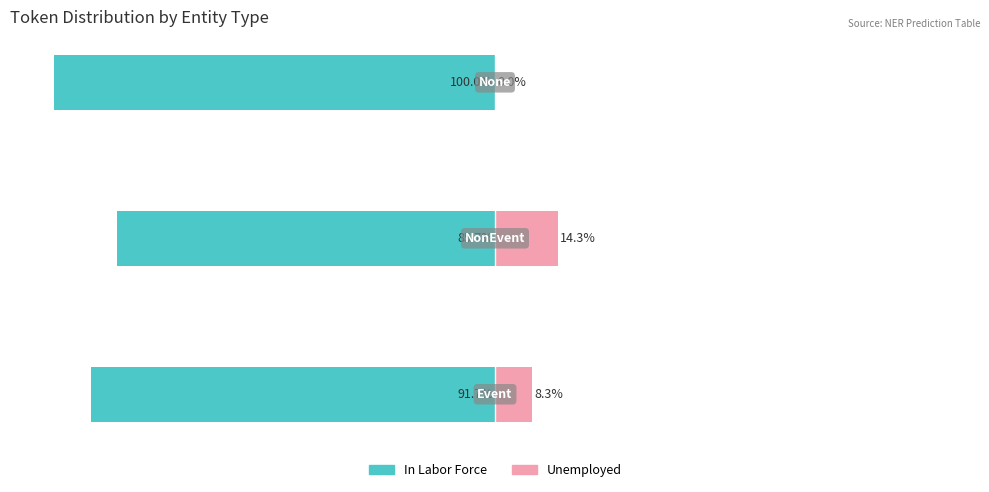

What is the difference between the maximum and minimum values in the Unemployed series?

14.3